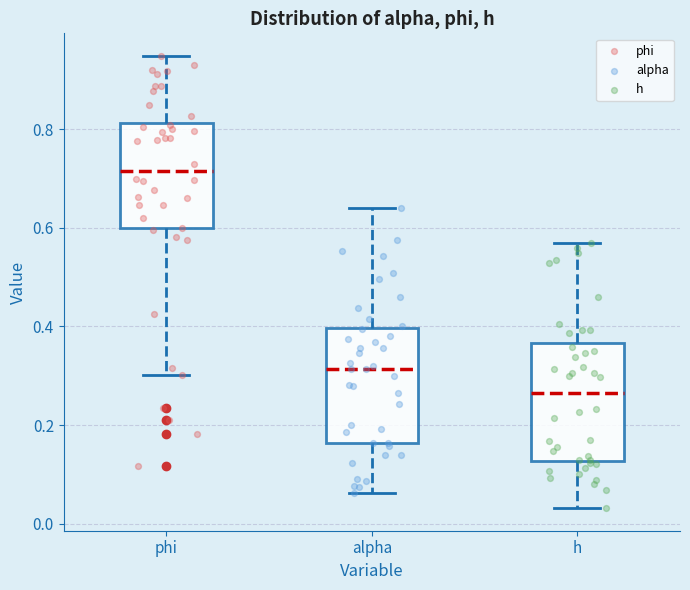

Where does the median line of the box for alpha sit on the y-axis? The values are not printed on the chart, so give them approximately, as read against the axis.

0.32